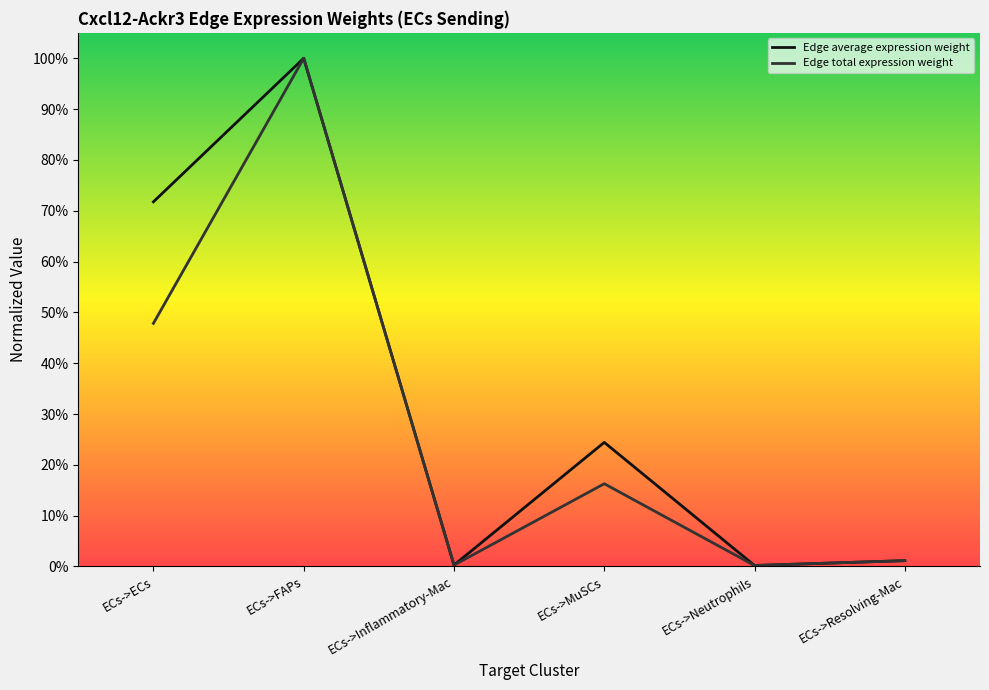

Which category has the lowest value in the Edge average expression weight series?

ECs->Neutrophils